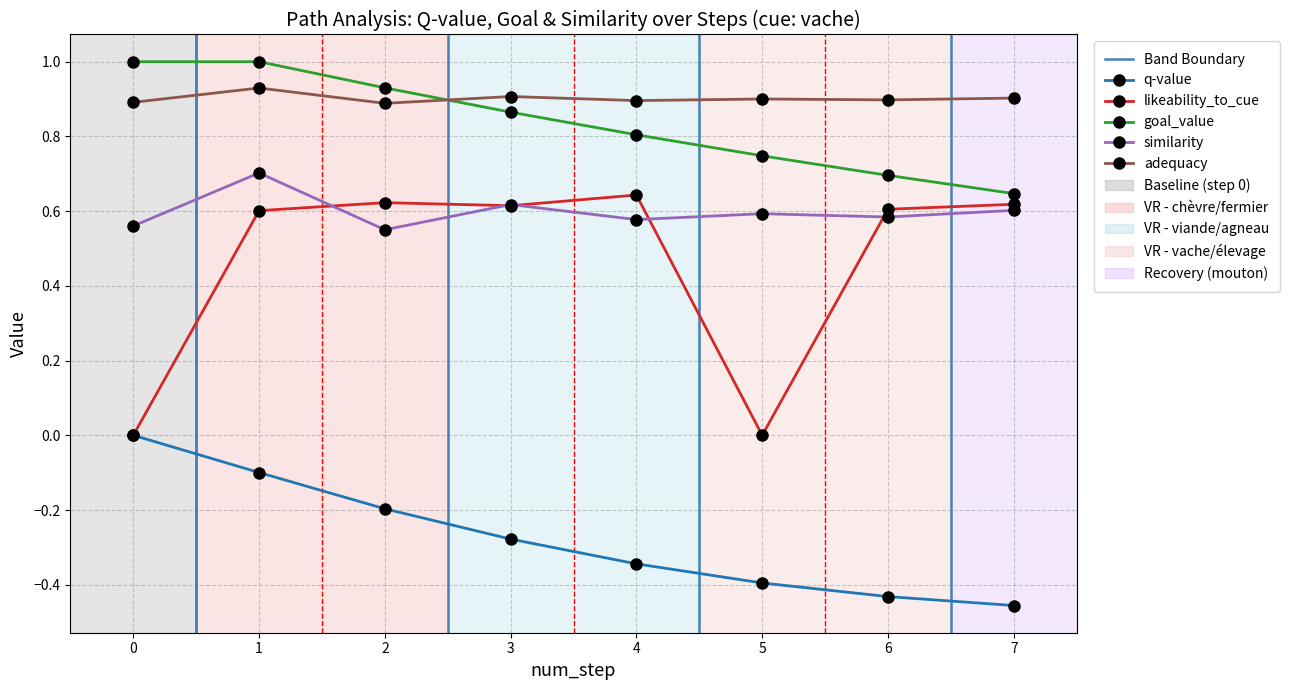

Reading left to right, transcribe all the data shown in this chart.

q-value: 0.0	-0.1	-0.2	-0.3	-0.3	-0.4	-0.4	-0.5
likeability_to_cue: 0.0	0.6	0.6	0.6	0.6	0.0	0.6	0.6
goal_value: 1.0	1.0	0.9	0.9	0.8	0.7	0.7	0.6
similarity: 0.6	0.7	0.6	0.6	0.6	0.6	0.6	0.6
adequacy: 0.9	0.9	0.9	0.9	0.9	0.9	0.9	0.9